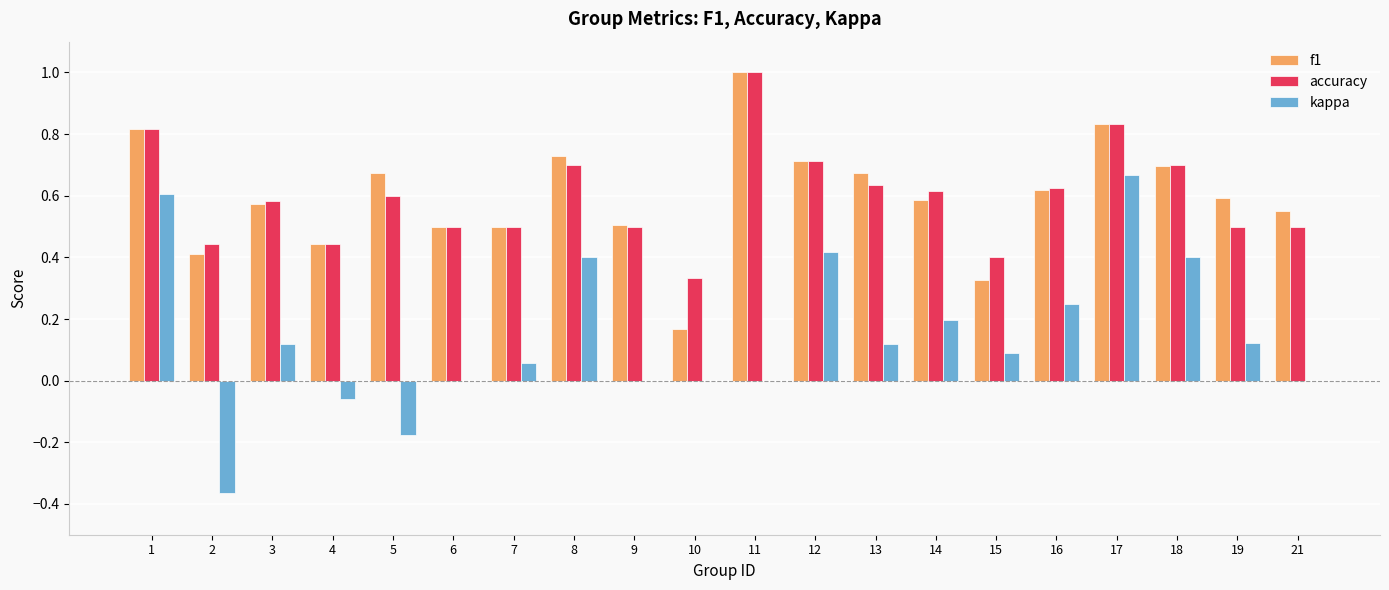

What is the total value across all series at 11?

2.0